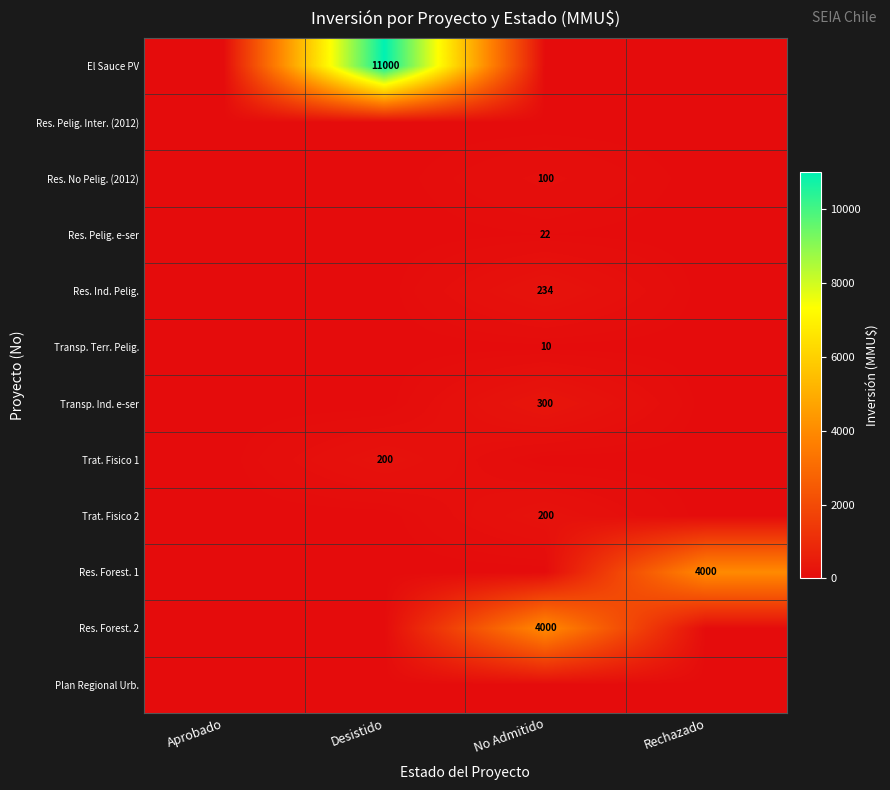

The value of Res. Forest. 1 at Rechazado is 6943. True or false?

False